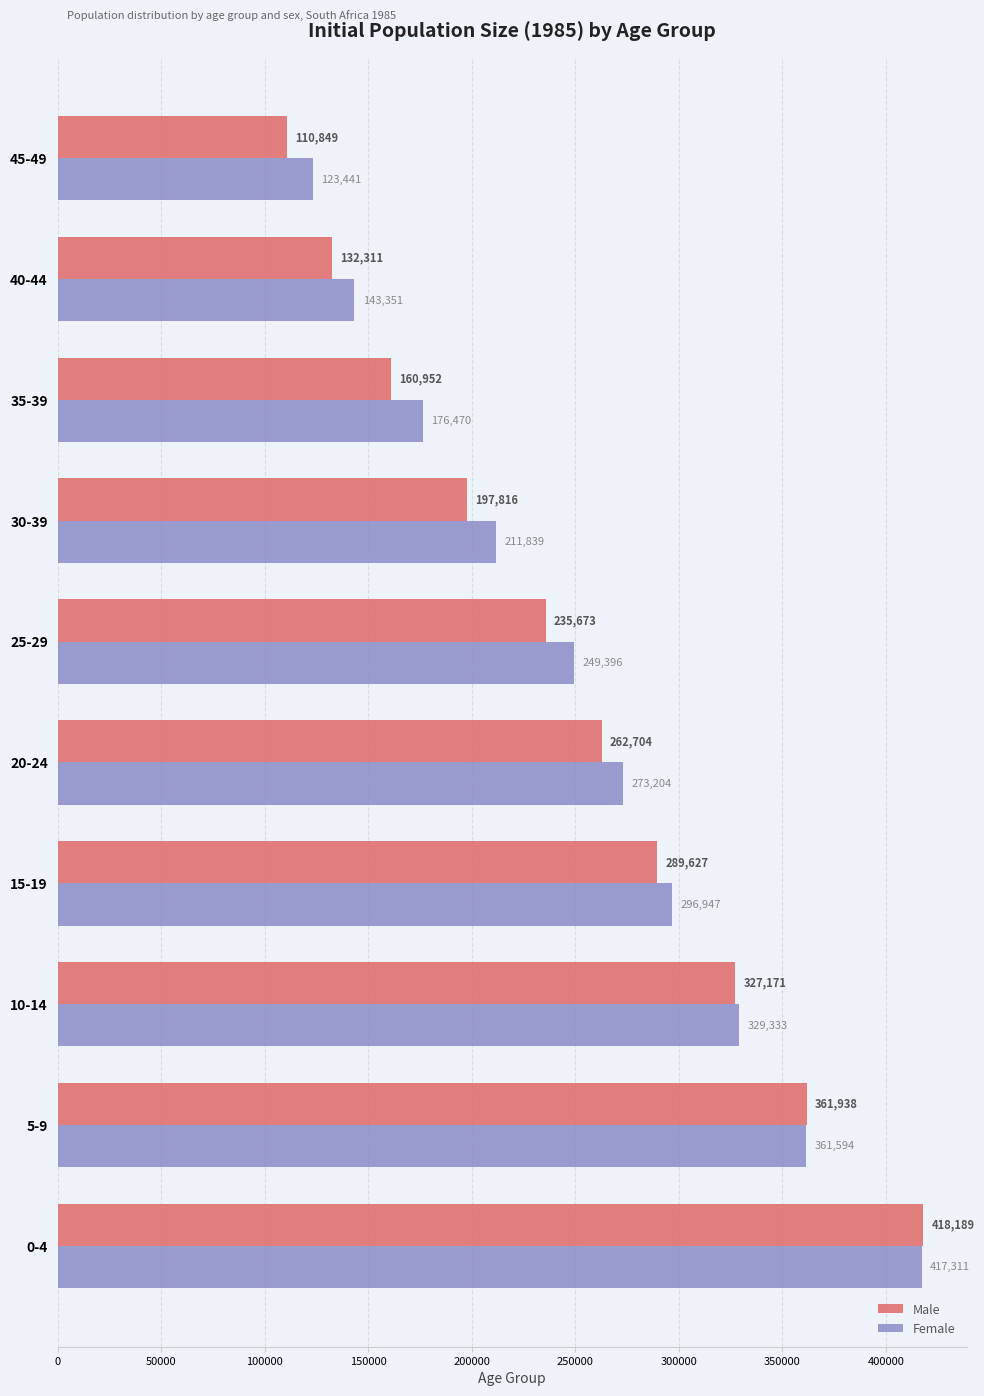

What is the sum of all Male values?

2497230